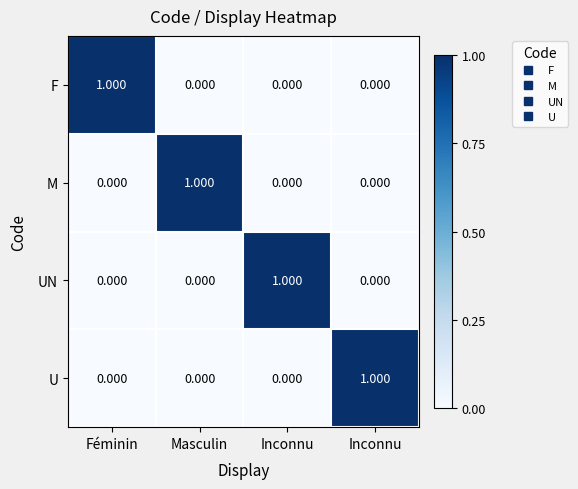

At how many categories does at least one series exceed 0?

4